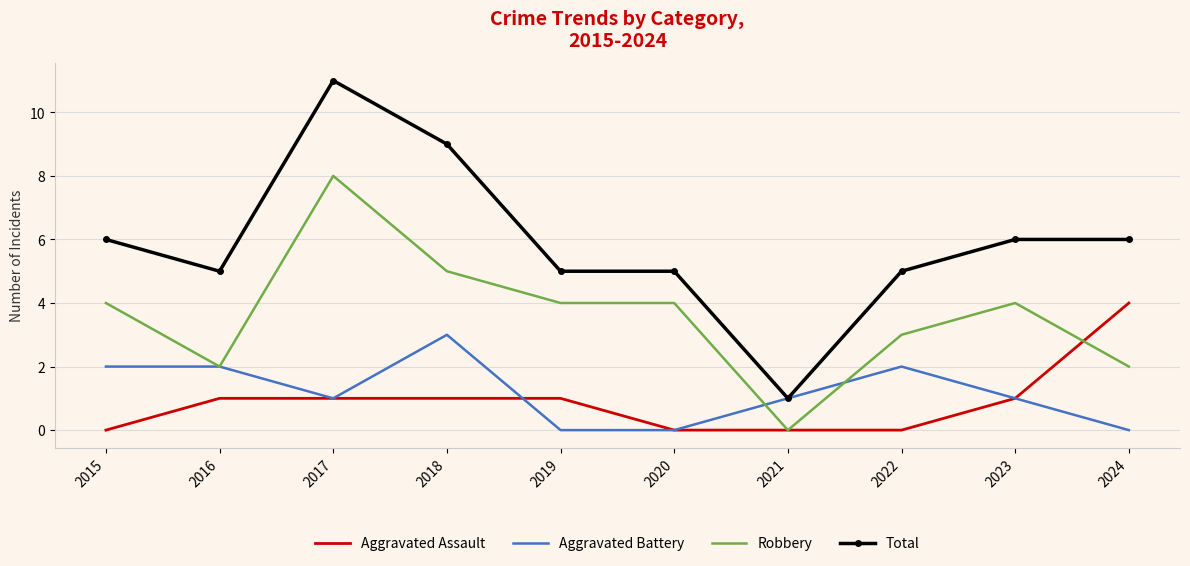

At which category is the sum across all series the highest?

2017